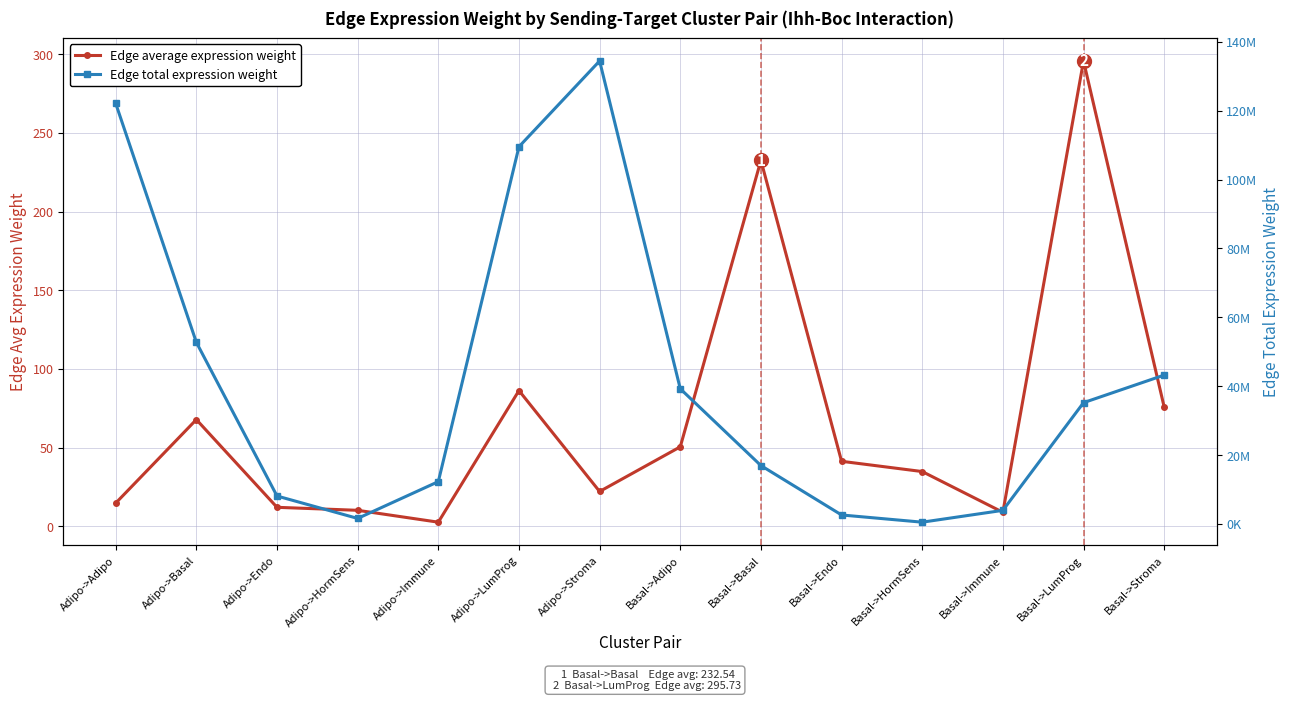

Rank the series by their maximum value, from lowest to highest.

Edge average expression weight, Edge total expression weight